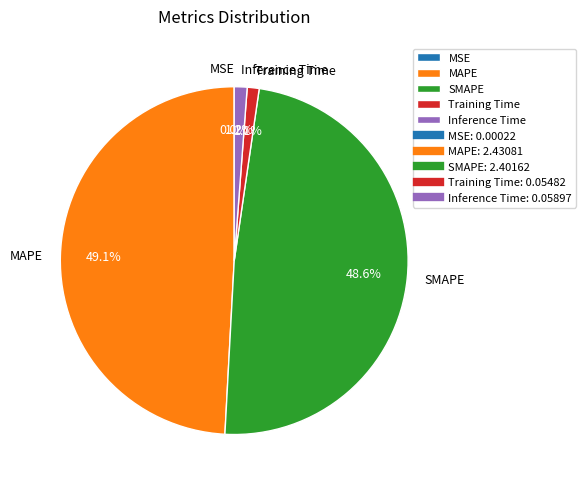

To the nearest percent, what percentage of the pie is SMAPE?

49%